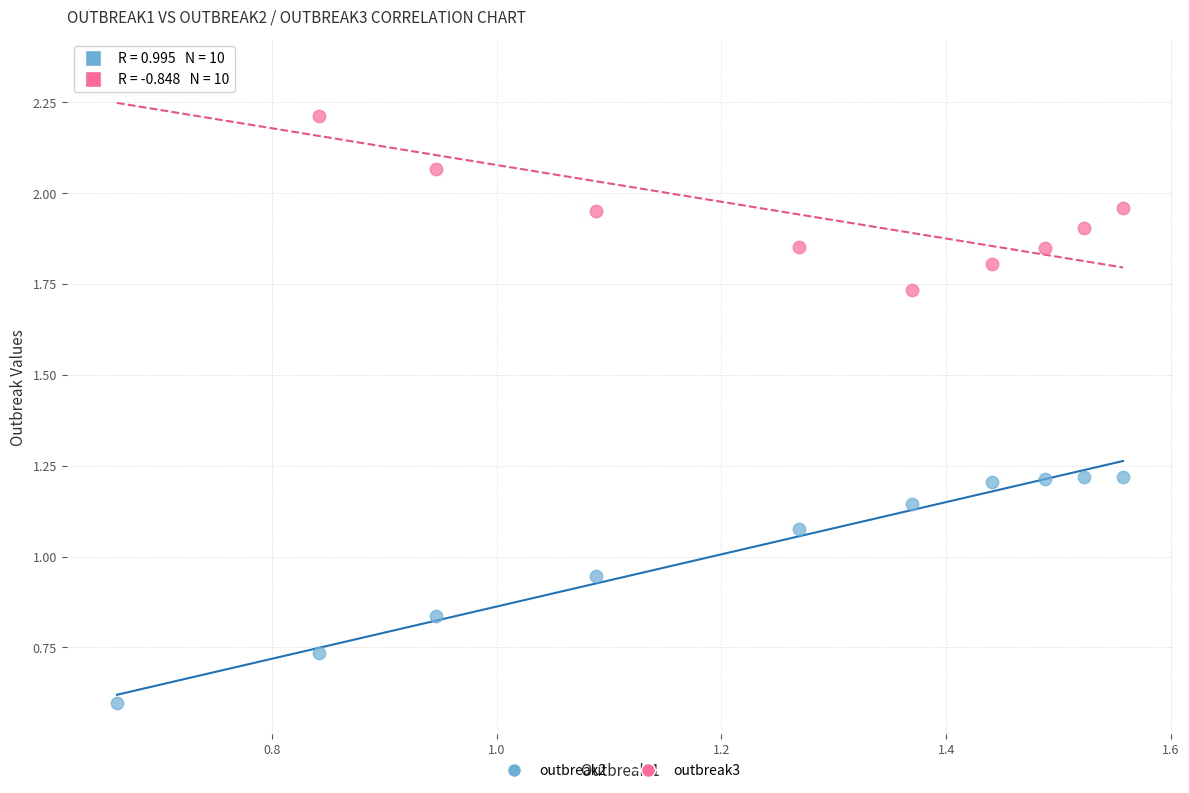

Which series reaches the minimum Y coordinate?

outbreak2